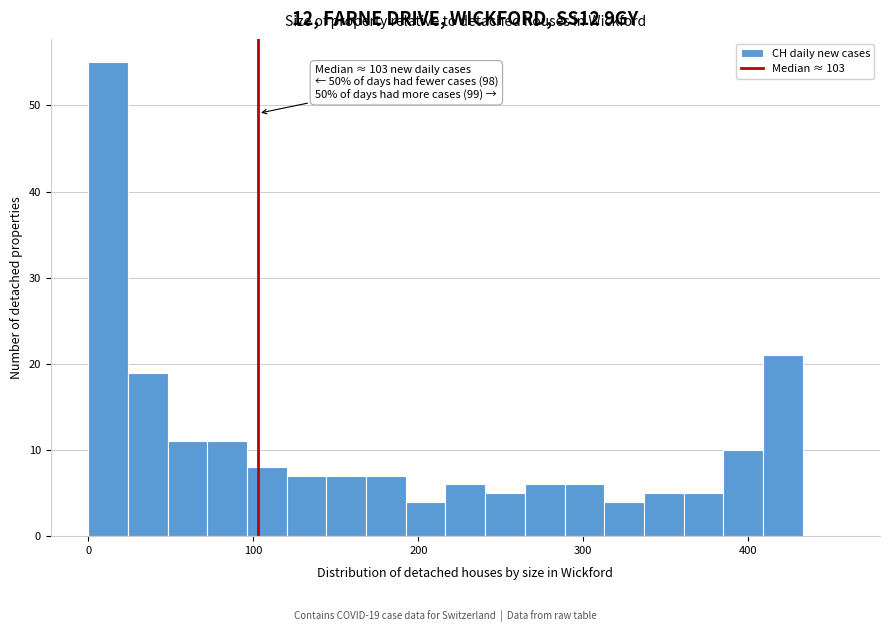

Read against the x-axis, roughly where is the centre of the tallest bar?

10